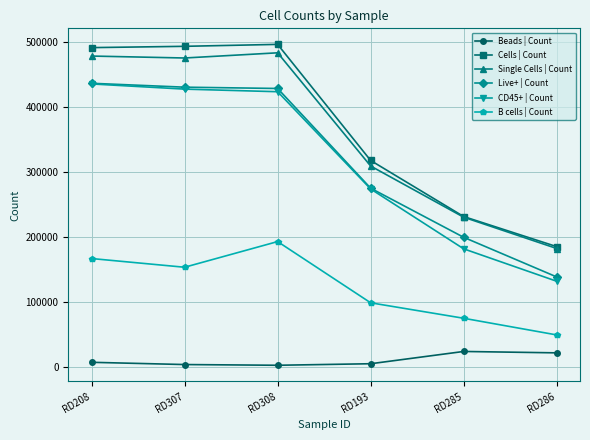

Is the value of Live+ | Count at RD208 greater than the value of CD45+ | Count at RD307?

Yes